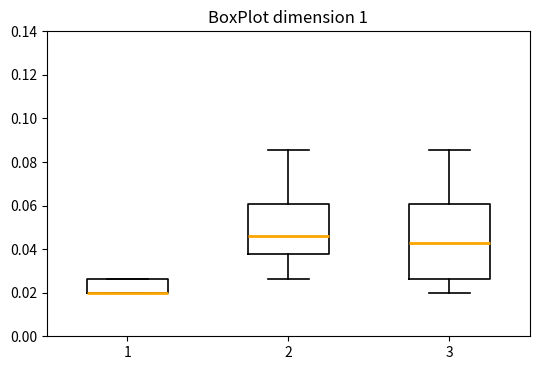

Reading left to right, read every box against the y-axis: the position of its median line, the range the box covers, and the ends of its whiskers. The values are not printed on the chart, so give them approximately, as read against the axis.

1: median 0.020 (drawn on the box's lower edge), box 0.020 to 0.026, whiskers 0.020 to 0.026
2: median 0.046, box 0.038 to 0.060, whiskers 0.026 to 0.086
3: median 0.042, box 0.026 to 0.060, whiskers 0.020 to 0.086